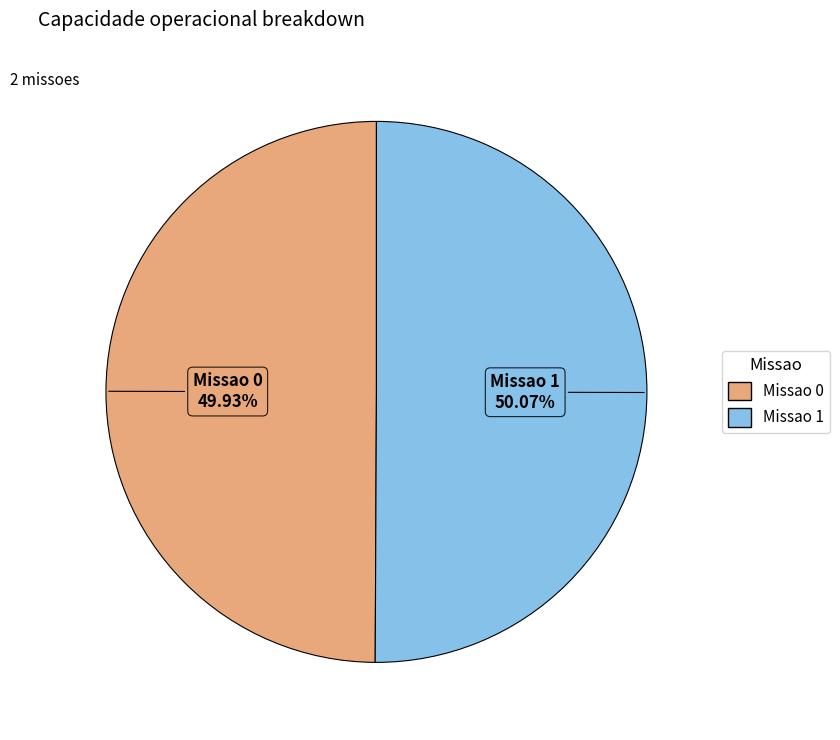

How many slices are in this pie chart?

2